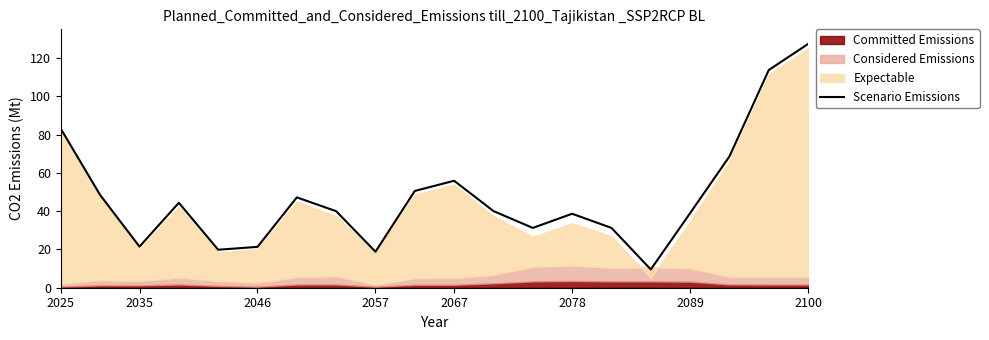

What is the highest value of the Scenario Emissions series?

127.4